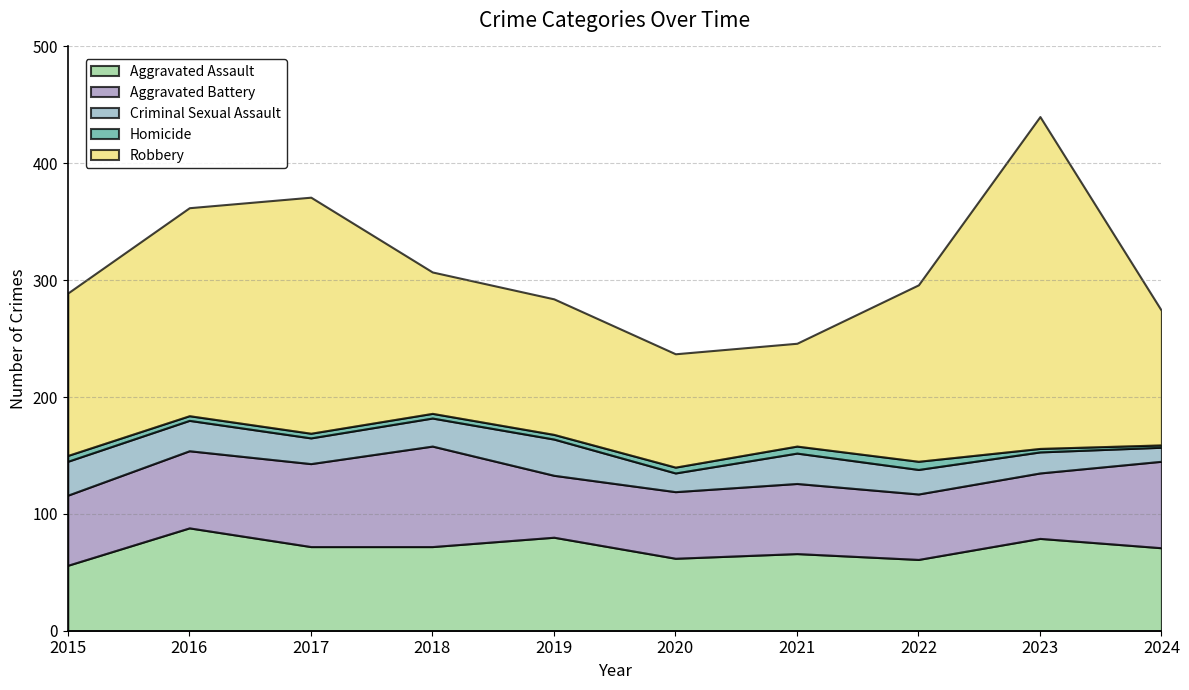

At 2019, list the series in order from smallest to largest.

Homicide, Criminal Sexual Assault, Aggravated Battery, Aggravated Assault, Robbery